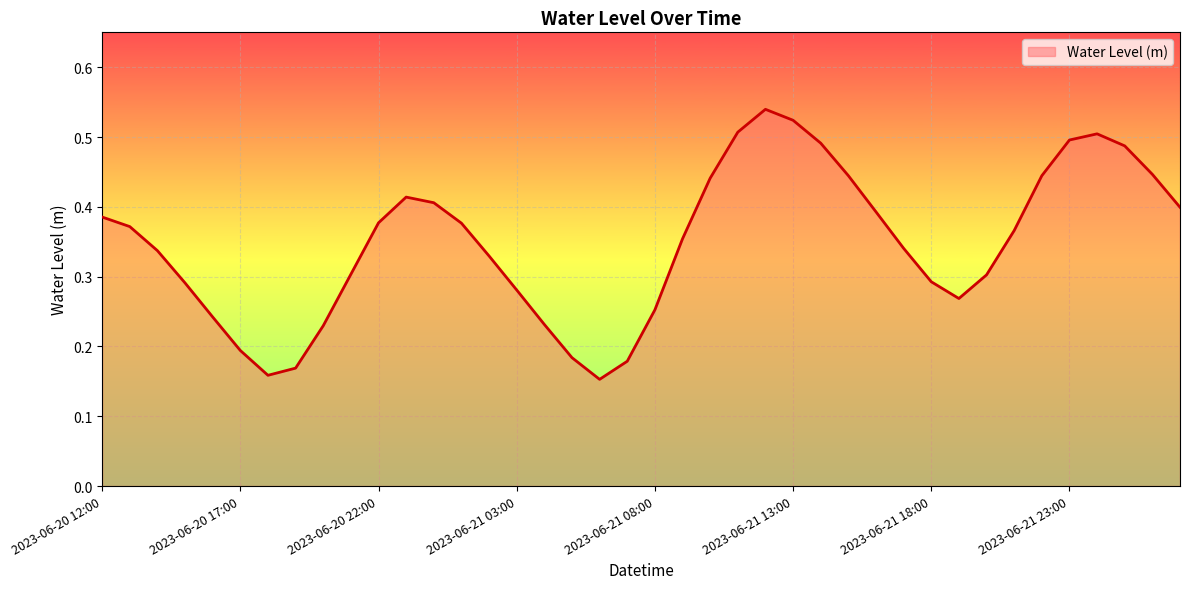

Does the chart have visible grid lines?

Yes